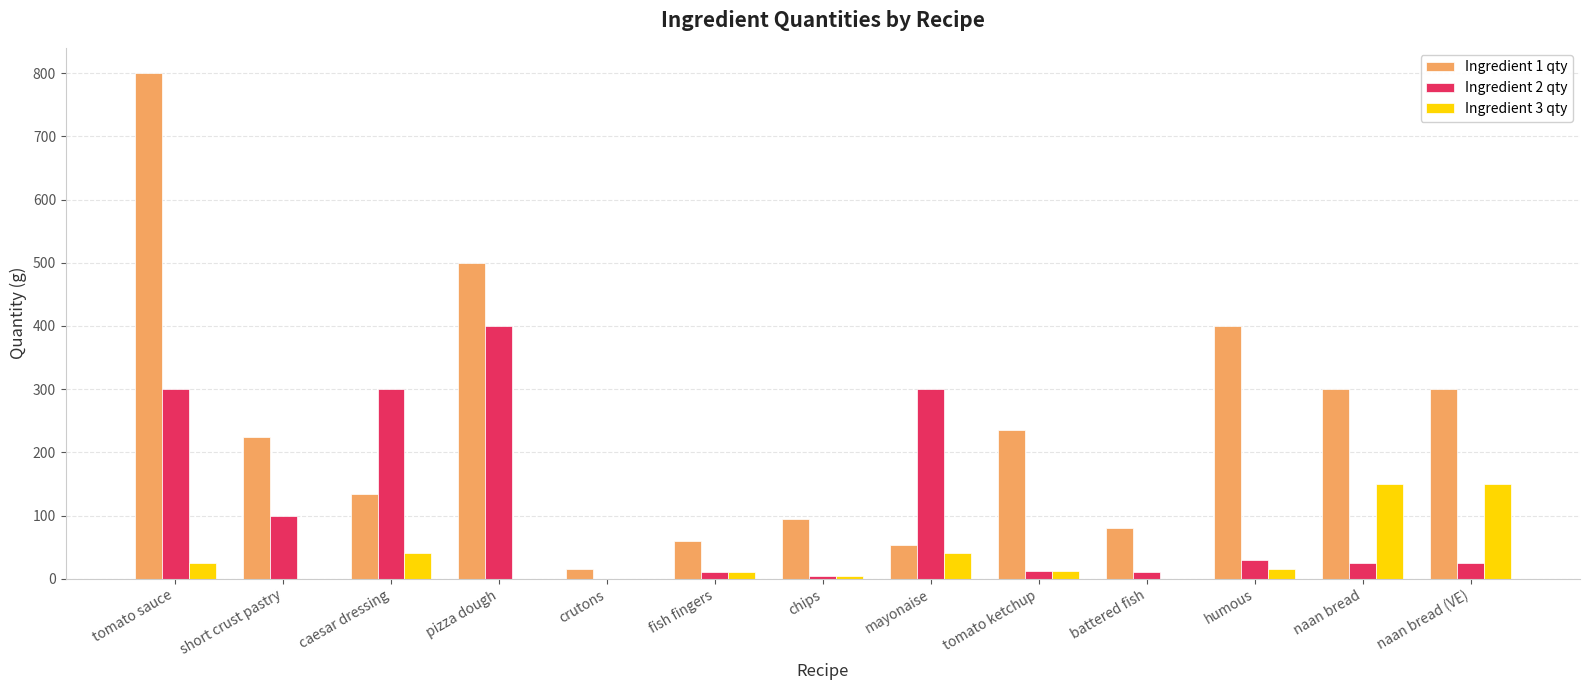

Which category has the highest value in the Ingredient 2 qty series?

pizza dough